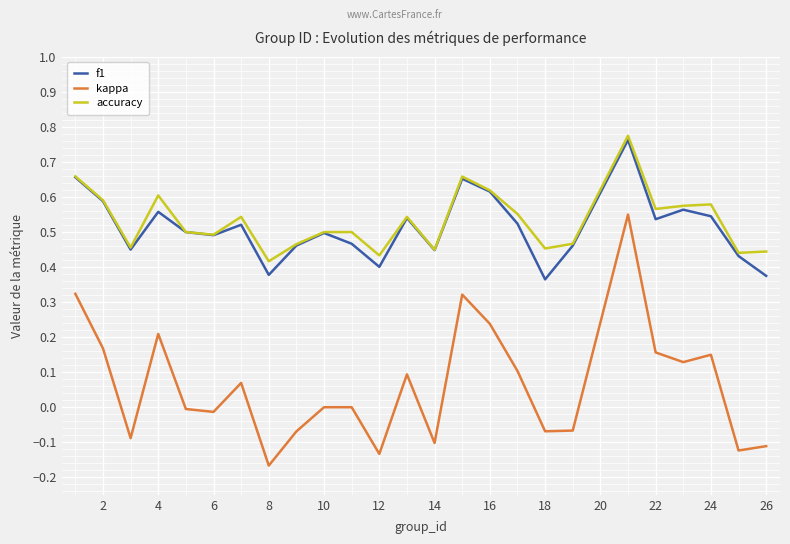

Which series has the largest range (max minus min)?

kappa